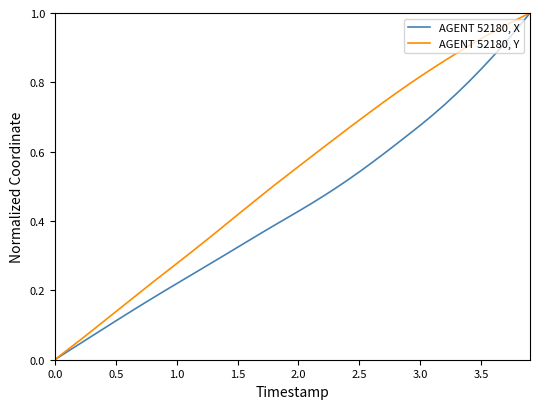

Rank the series by their average value, from lowest to highest.

AGENT 52180, X, AGENT 52180, Y